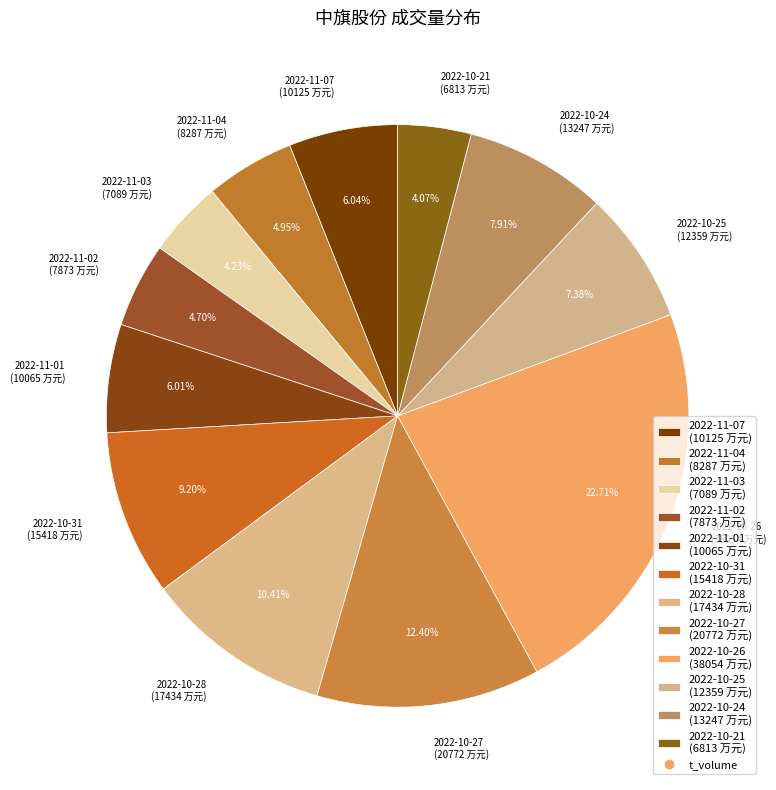

Which category has the biggest portion of the pie?

2022-10-26 (38054 万元)